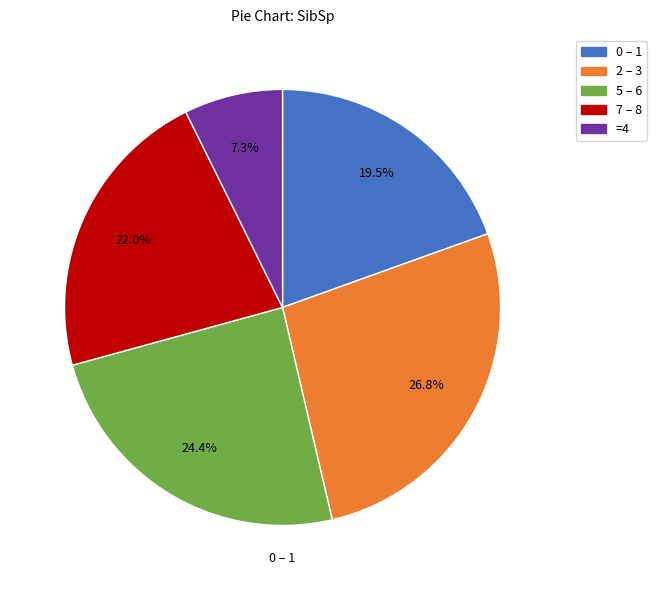

Is there a majority slice in this chart?

No